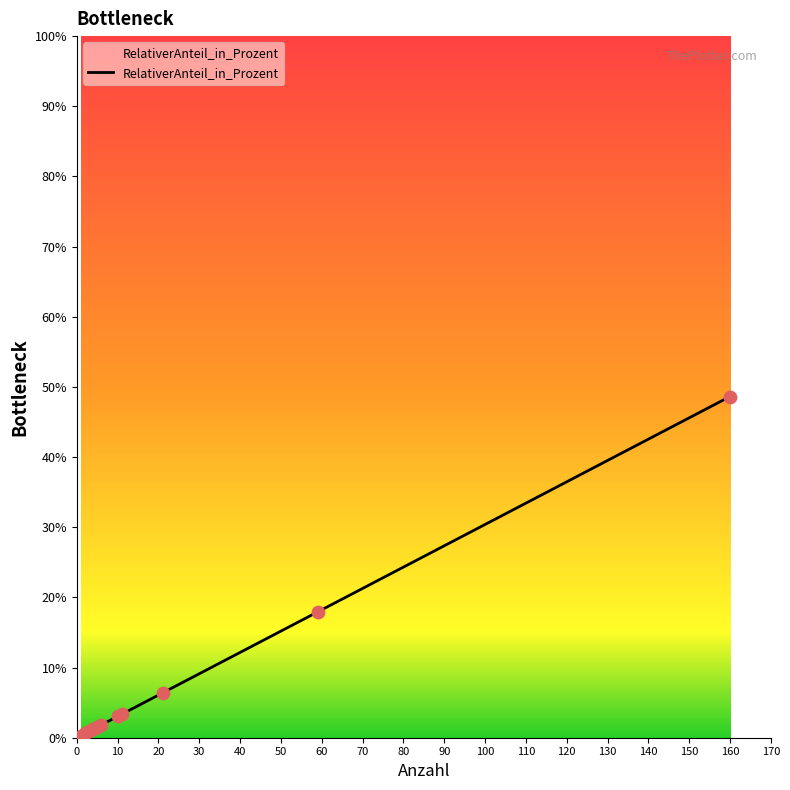

What is the greatest value displayed?

48.6